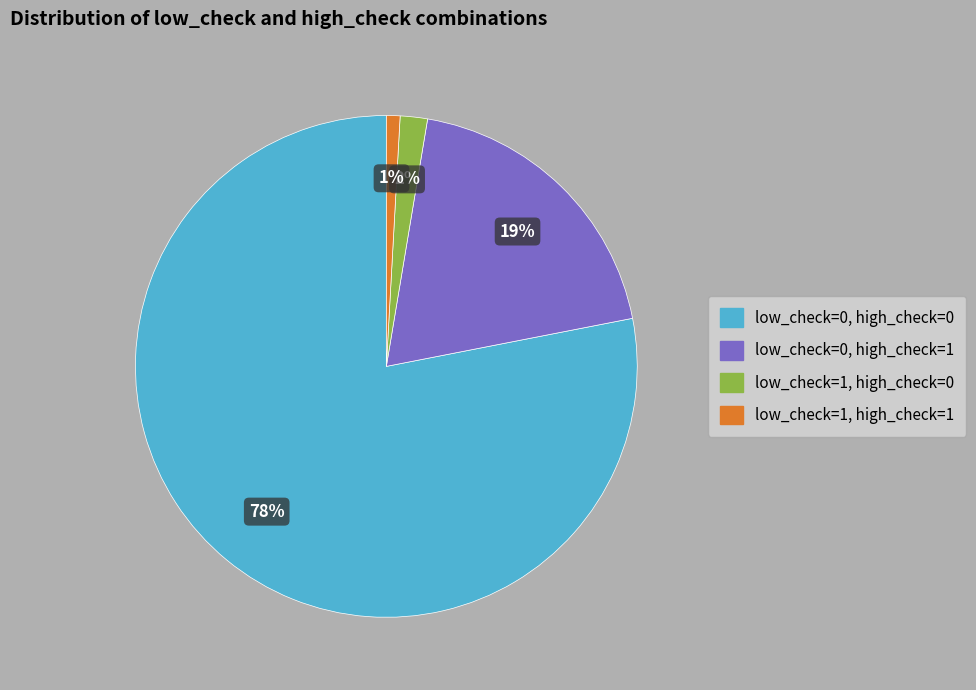

What is the smallest slice in the pie chart?

low_check=1, high_check=1